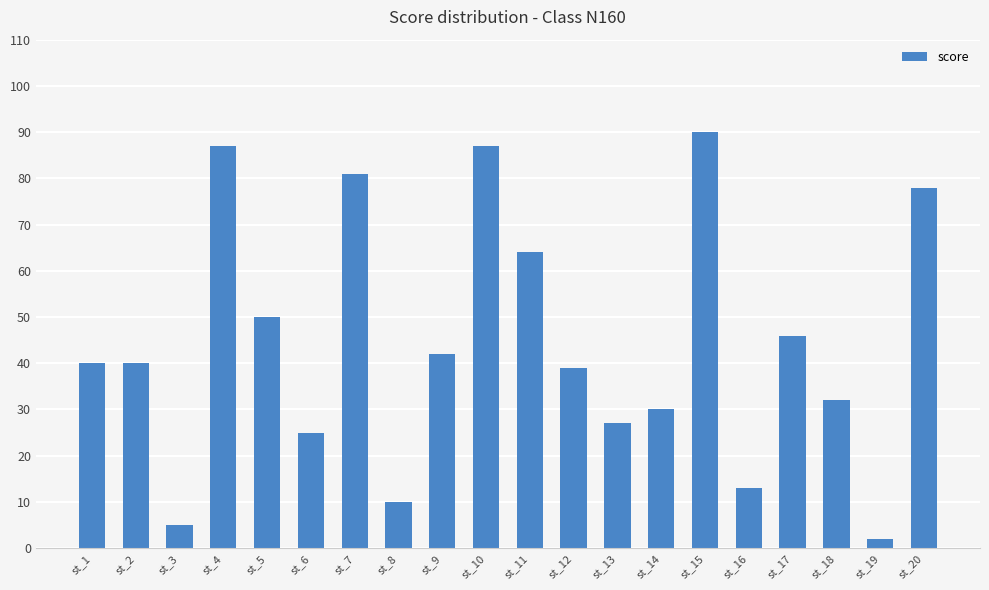

What is the value of the 3rd bar from the left?

5